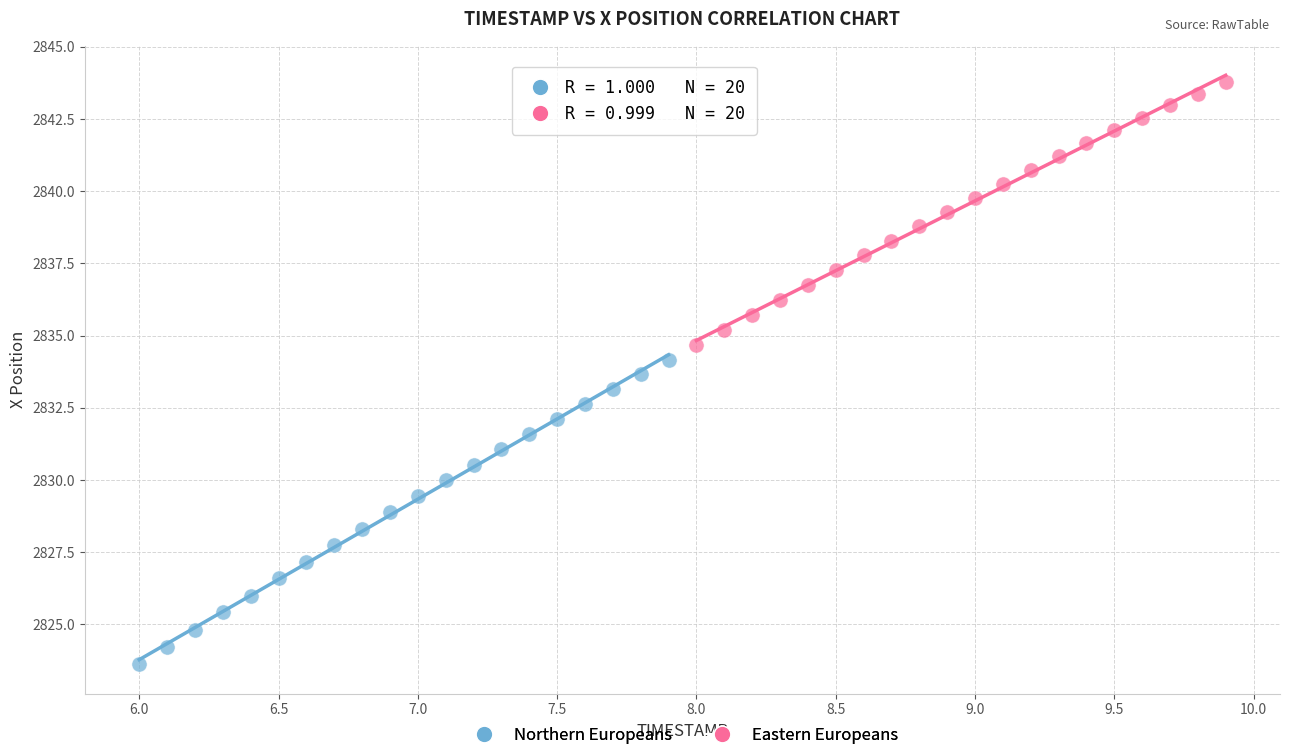

Which series has the largest Y range (max minus min)?

Northern Europeans